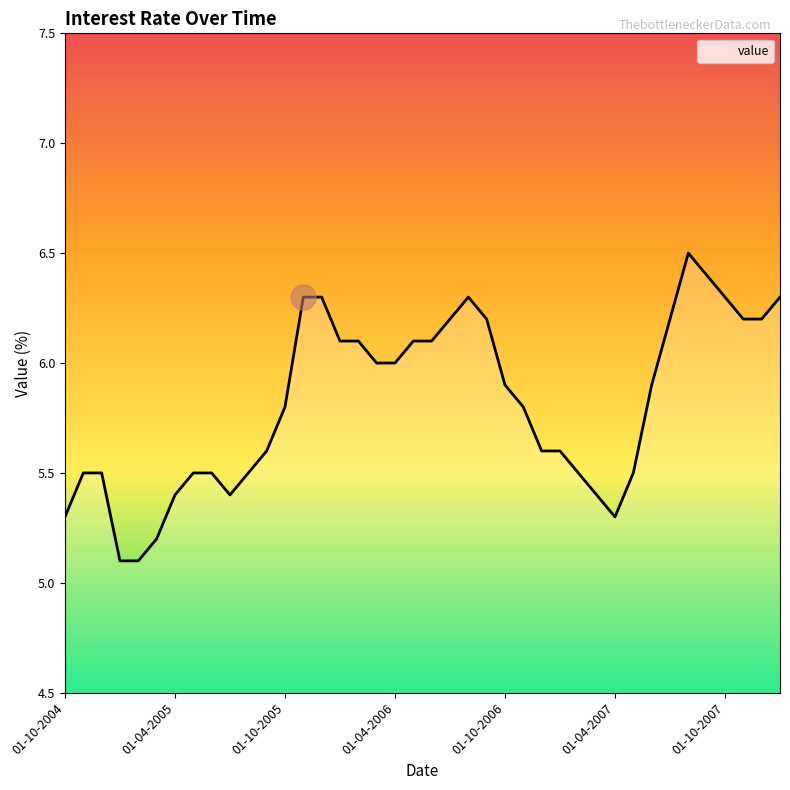

What is the smallest value displayed?

5.1